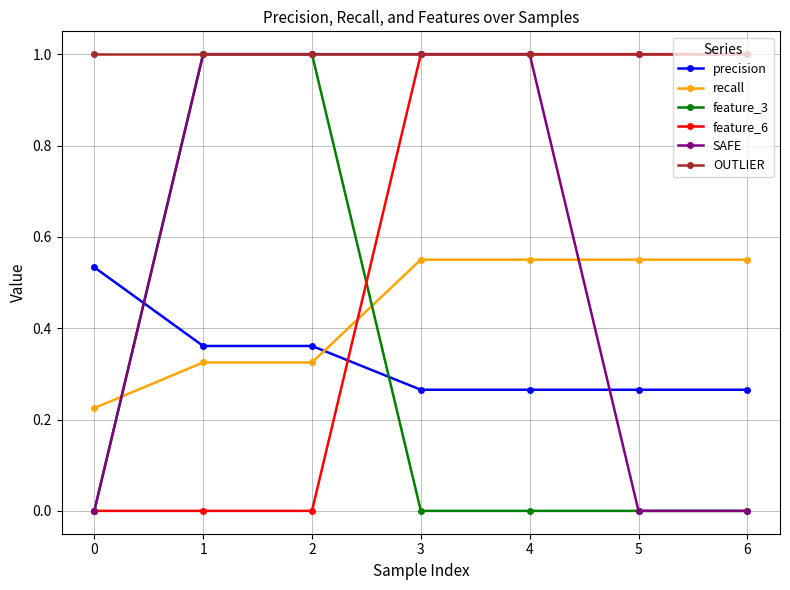

What is the lowest value of the OUTLIER series?

1.0